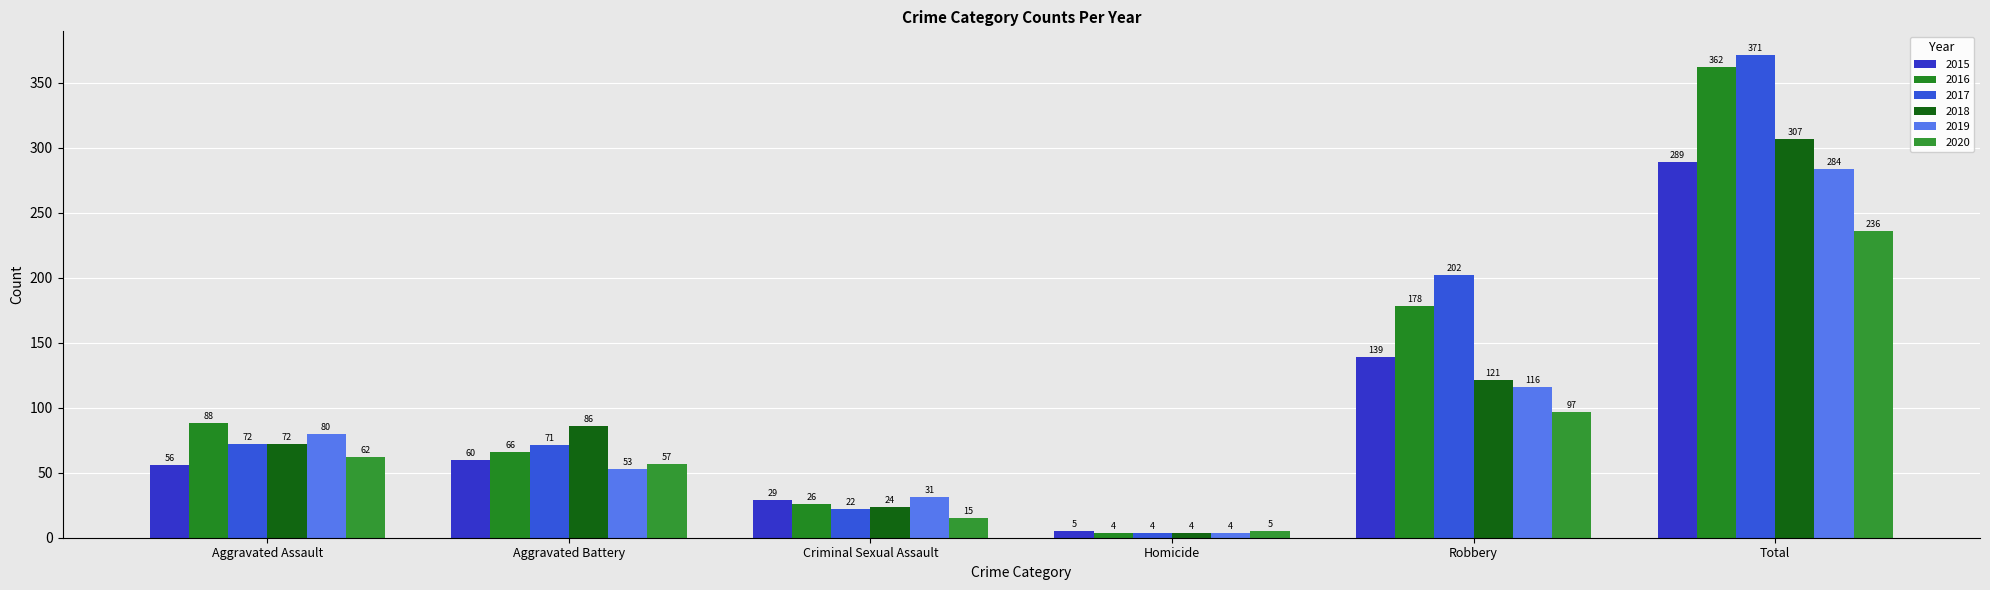

What is the greatest value displayed?

371